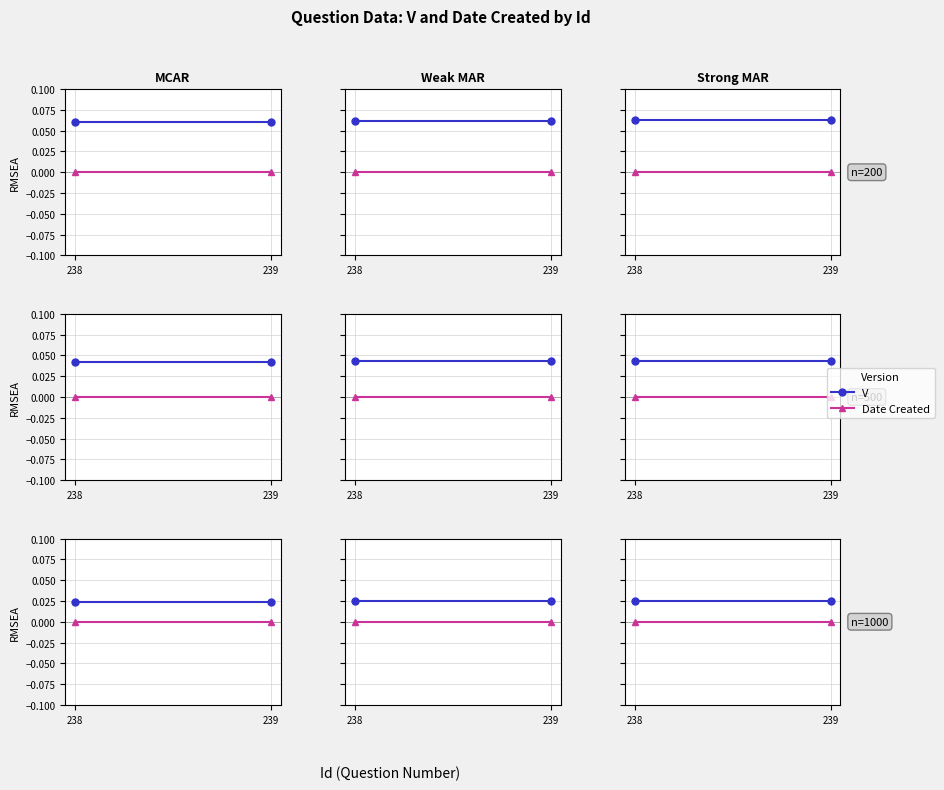

Rank the categories by V value from lowest to highest.

238, 239